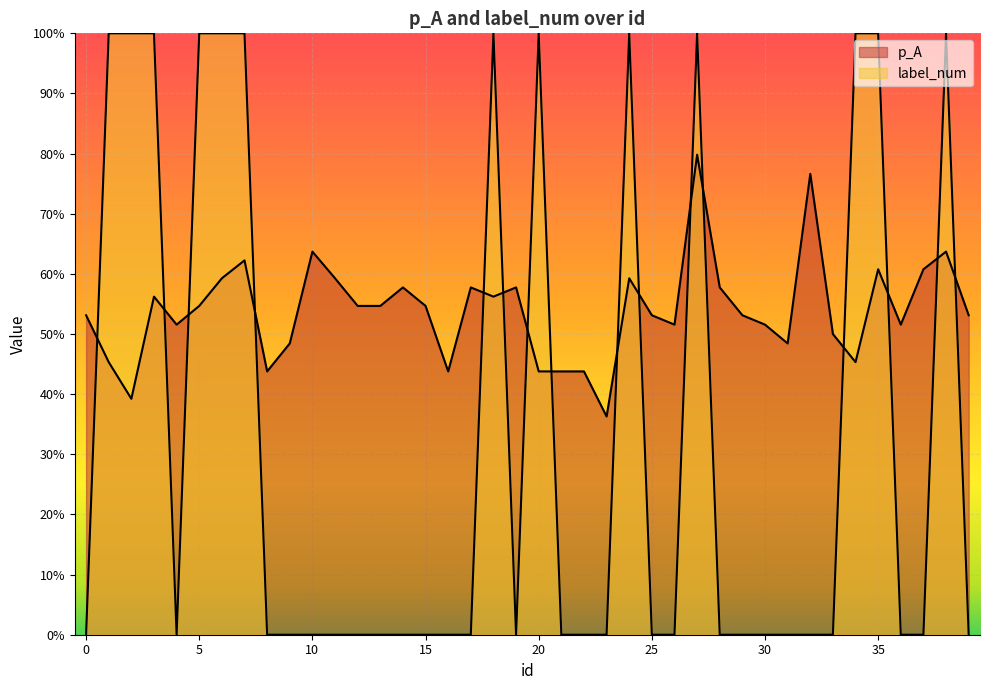

At which label does p_A reach its minimum?

23